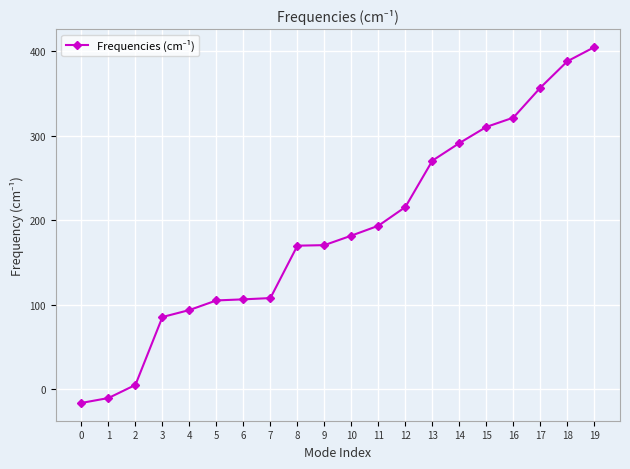

What is the change in value from 0 to 14?

+307.6